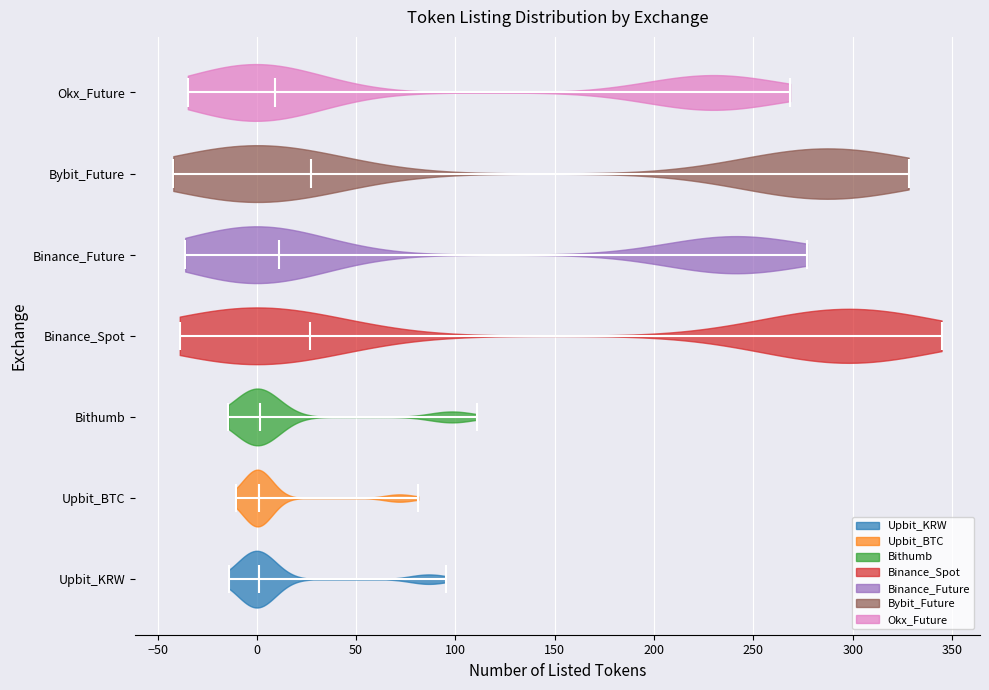

Reading bottom to top, read every violin against the x-axis: where its median line is, and the lowest and highest points it reaches. The values are not printed on the chart, so give them approximately, as read against the axis.

Upbit_KRW: median line 0, lowest point -15, highest point 95
Upbit_BTC: median line 0, lowest point -10, highest point 80
Bithumb: median line 0, lowest point -15, highest point 110
Binance_Spot: median line 25, lowest point -40, highest point 345
Binance_Future: median line 10, lowest point -35, highest point 275
Bybit_Future: median line 25, lowest point -40, highest point 330
Okx_Future: median line 10, lowest point -35, highest point 270